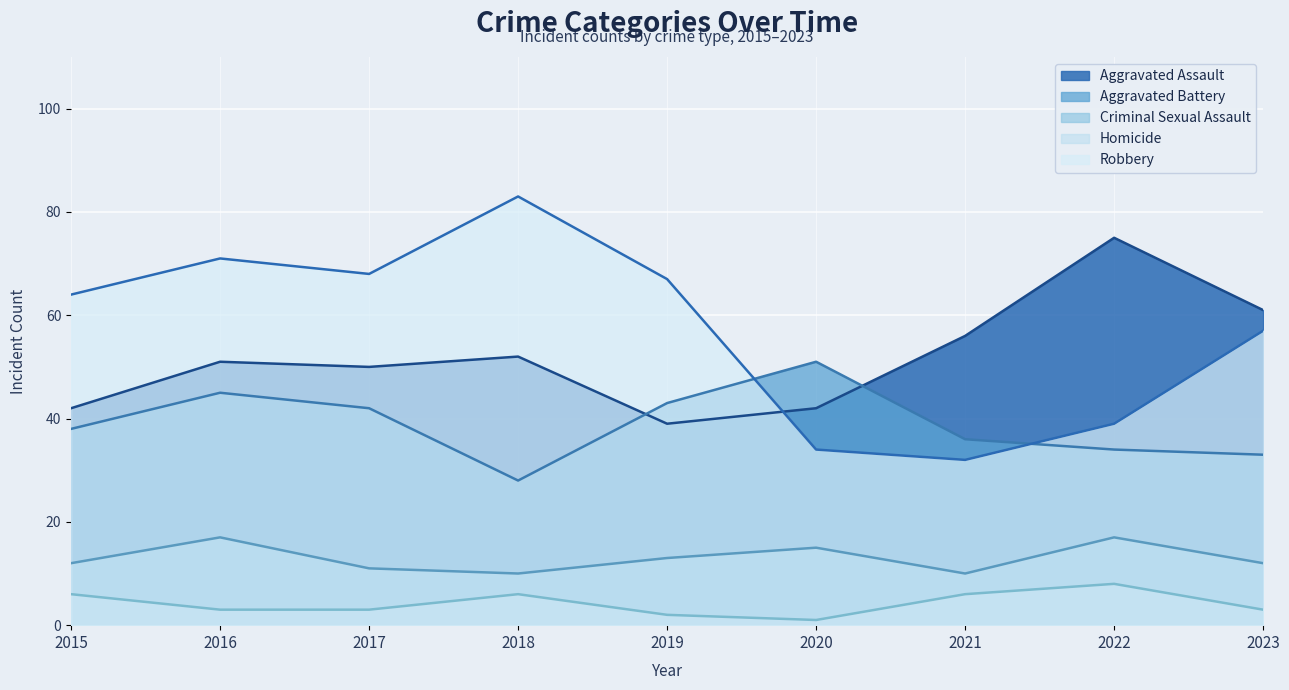

Reading left to right, transcribe all the data shown in this chart.

Aggravated Assault: 2015=42	2016=51	2017=50	2018=52	2019=39	2020=42	2021=56	2022=75	2023=61
Aggravated Battery: 2015=38	2016=45	2017=42	2018=28	2019=43	2020=51	2021=36	2022=34	2023=33
Criminal Sexual Assault: 2015=12	2016=17	2017=11	2018=10	2019=13	2020=15	2021=10	2022=17	2023=12
Homicide: 2015=6	2016=3	2017=3	2018=6	2019=2	2020=1	2021=6	2022=8	2023=3
Robbery: 2015=64	2016=71	2017=68	2018=83	2019=67	2020=34	2021=32	2022=39	2023=57